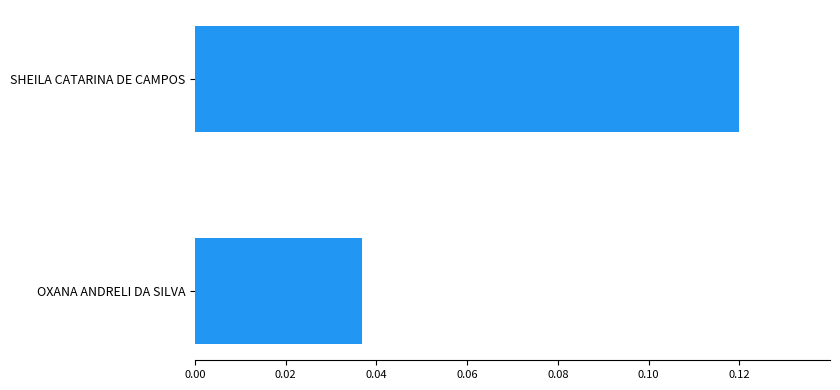

Does the chart contain stacked bars?

No